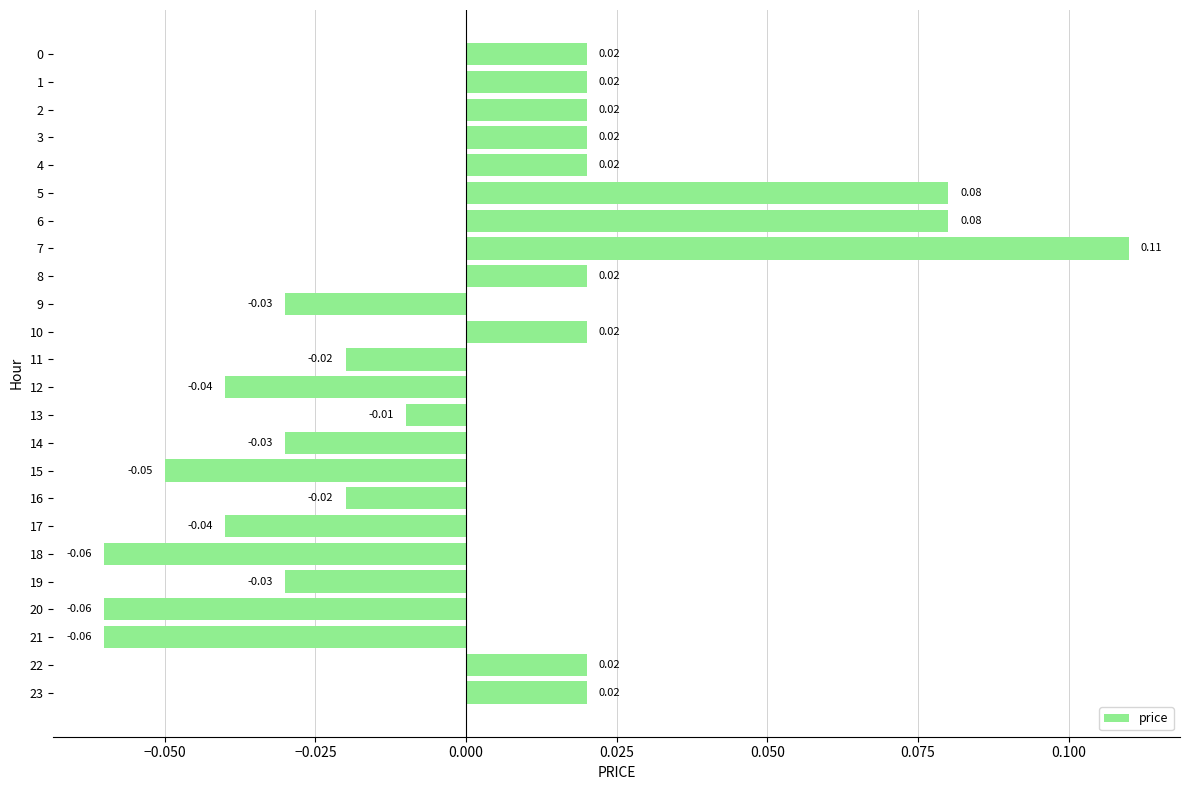

What is the change in value from 17 to 23?

+0.1